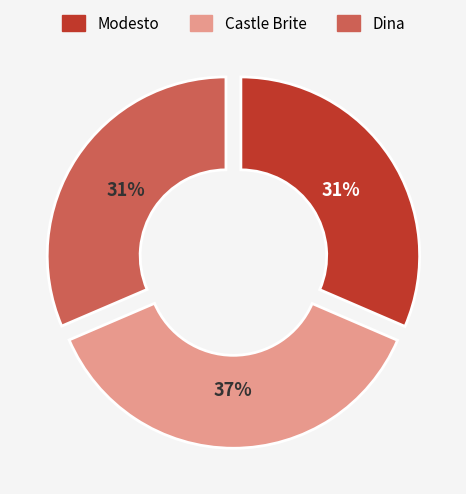

What percentage is the Modesto slice, to the nearest percent?

31%